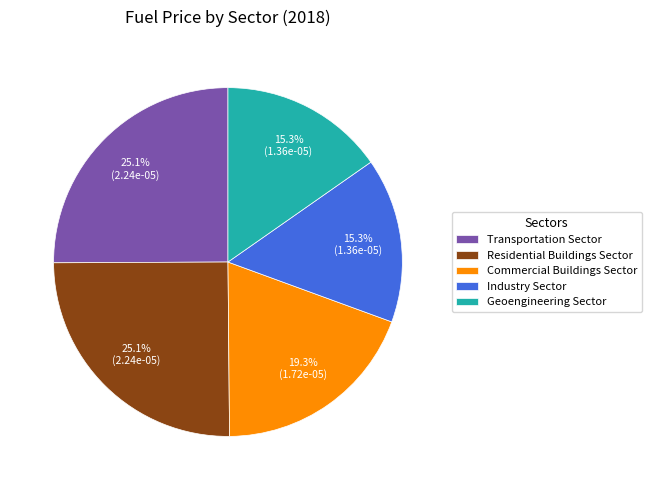

The Transportation Sector slice represents 25% of the pie. True or false?

True